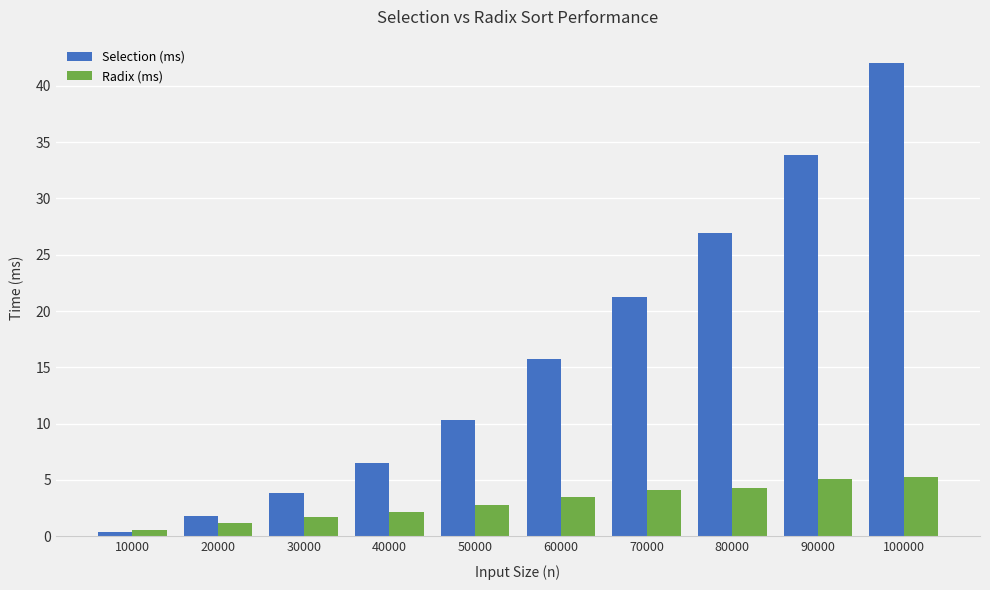

What is the spread (max minus min) of values at 40000?

4.4